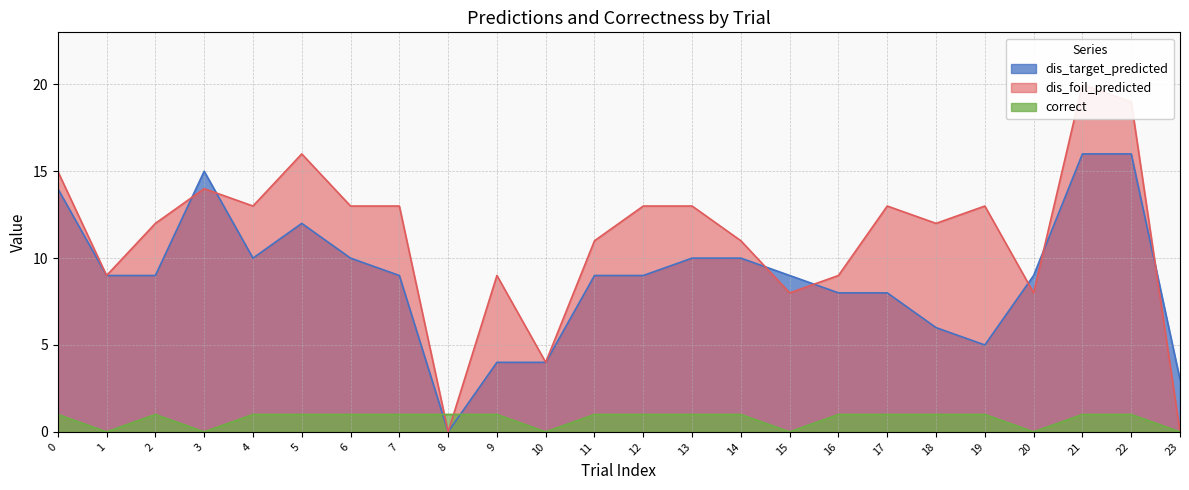

Reading left to right, extract all data points from this chart.

dis_target_predicted: 14	9	9	15	10	12	10	9	0	4	4	9	9	10	10	9	8	8	6	5	9	16	16	3
dis_foil_predicted: 15	9	12	14	13	16	13	13	0	9	4	11	13	13	11	8	9	13	12	13	8	20	19	0
correct: 1	0	1	0	1	1	1	1	1	1	0	1	1	1	1	0	1	1	1	1	0	1	1	0